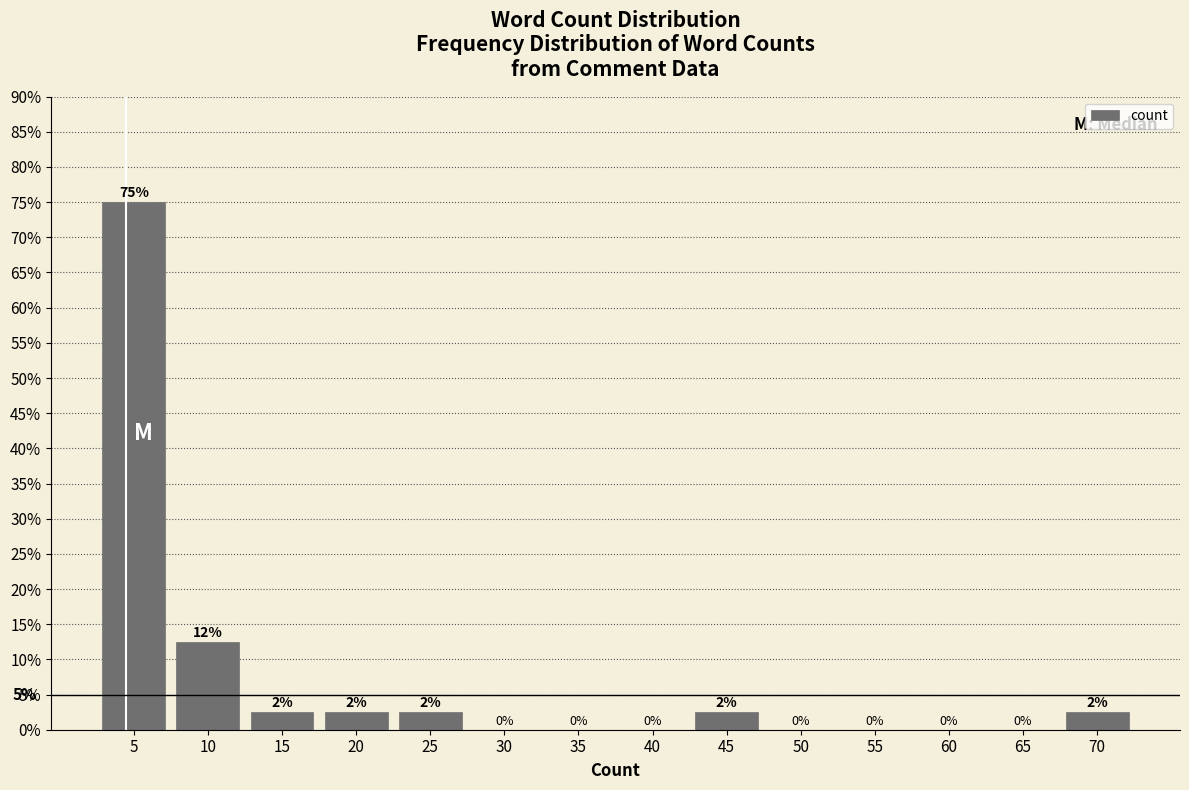

Which has a higher value, 5 or 60?

5